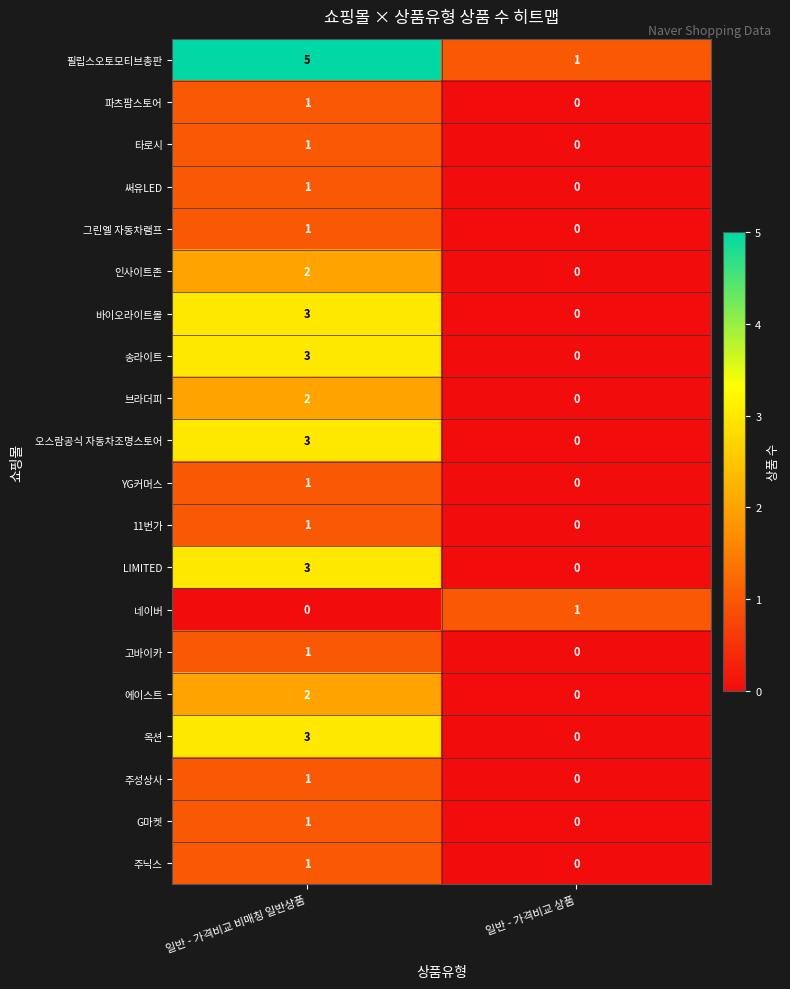

At which category does the chart reach its peak across all series?

일반 - 가격비교 비매칭 일반상품